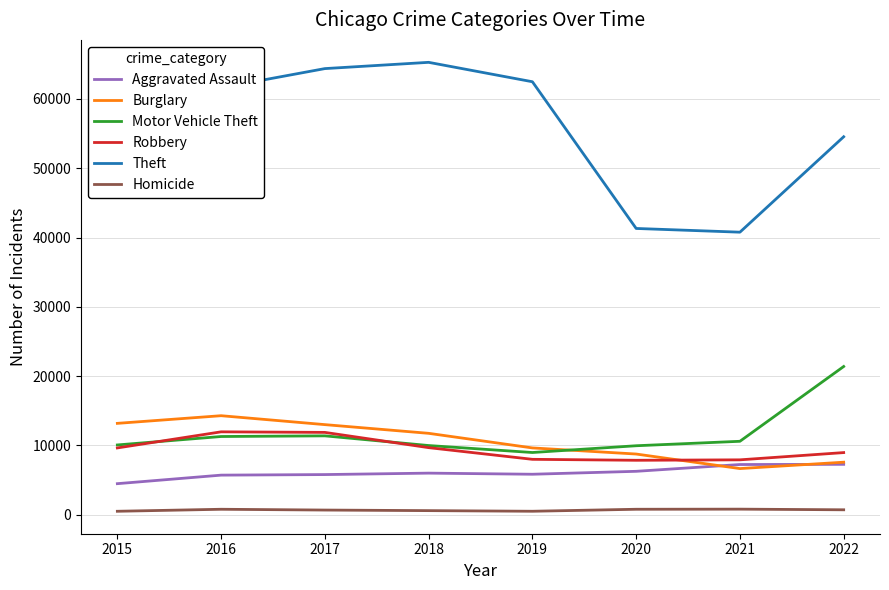

Where is Theft nearest to the value 53029?

2022